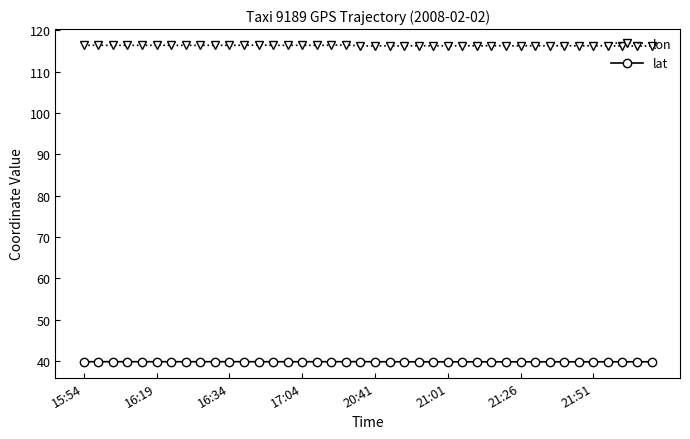

Which series has the largest total across all categories?

lon